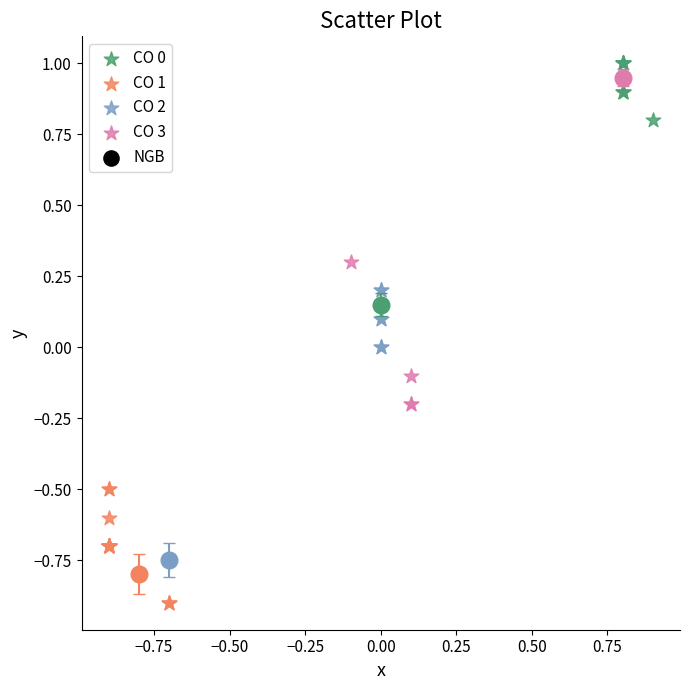

Which series contains the lowest Y value?

CO 1